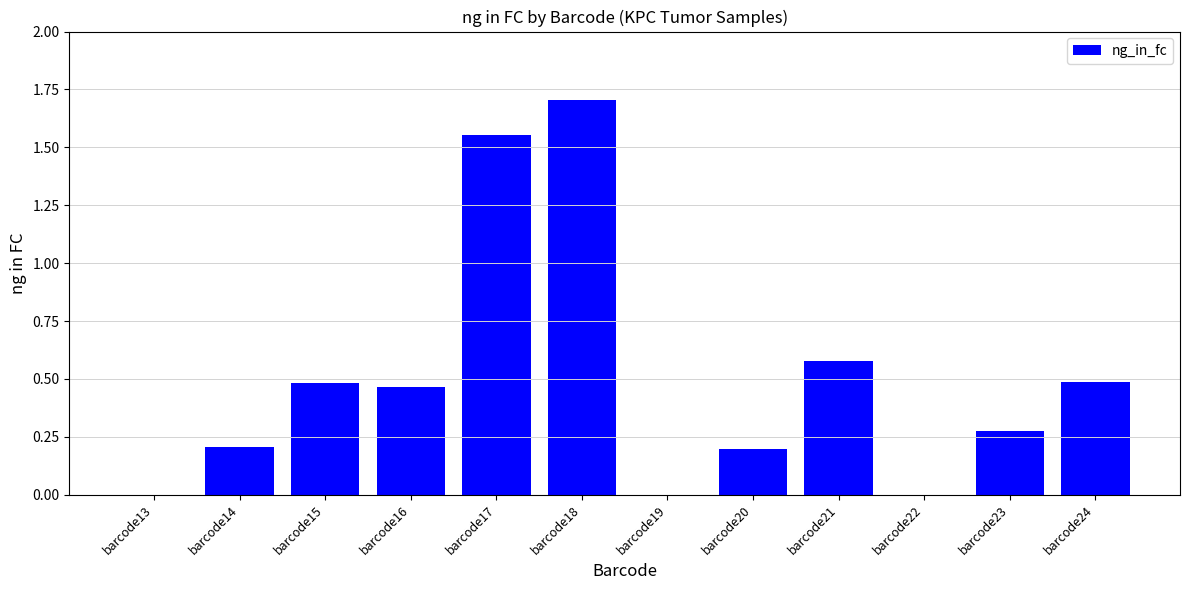

The chart shows a value of 0.3 at barcode14. True or false?

False